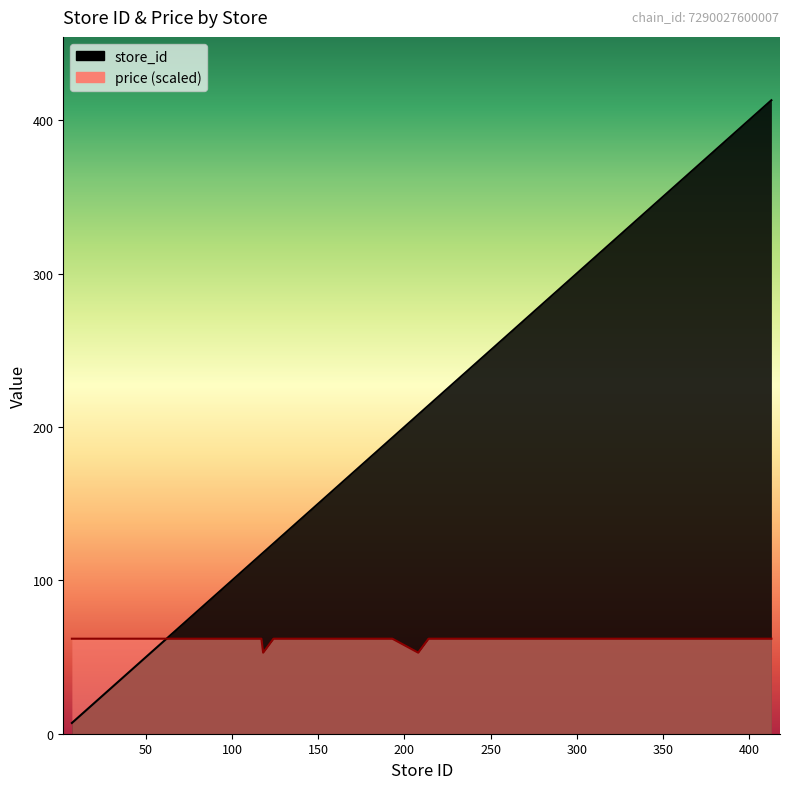

Between which two adjacent categories do store_id and price first intersect?

7 and 71